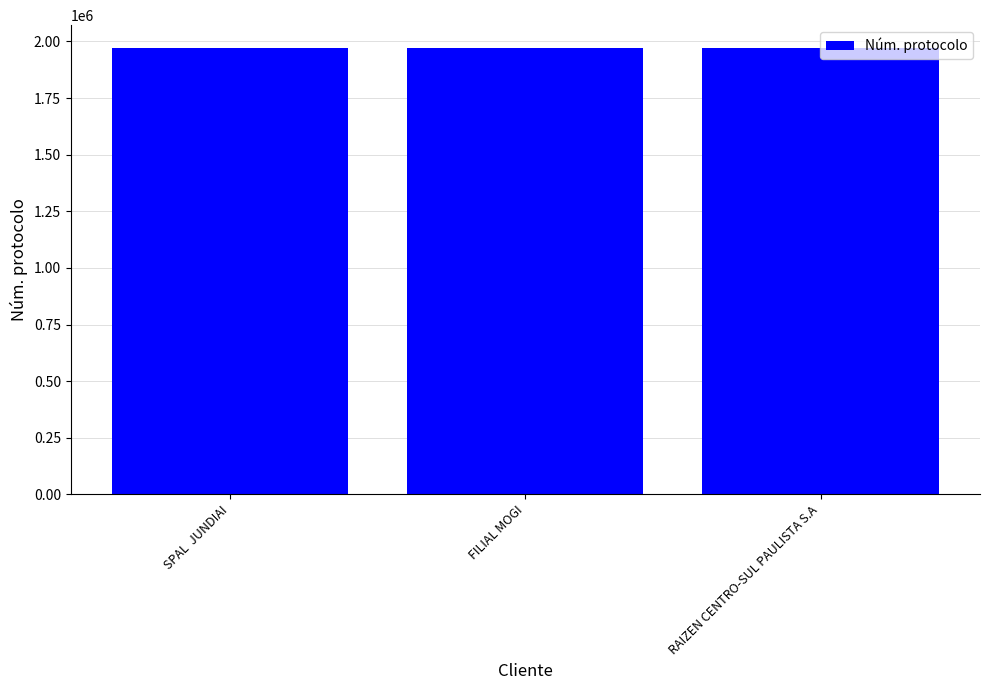

What is the label of the 1st bar from the right?

RAIZEN CENTRO-SUL PAULISTA S.A